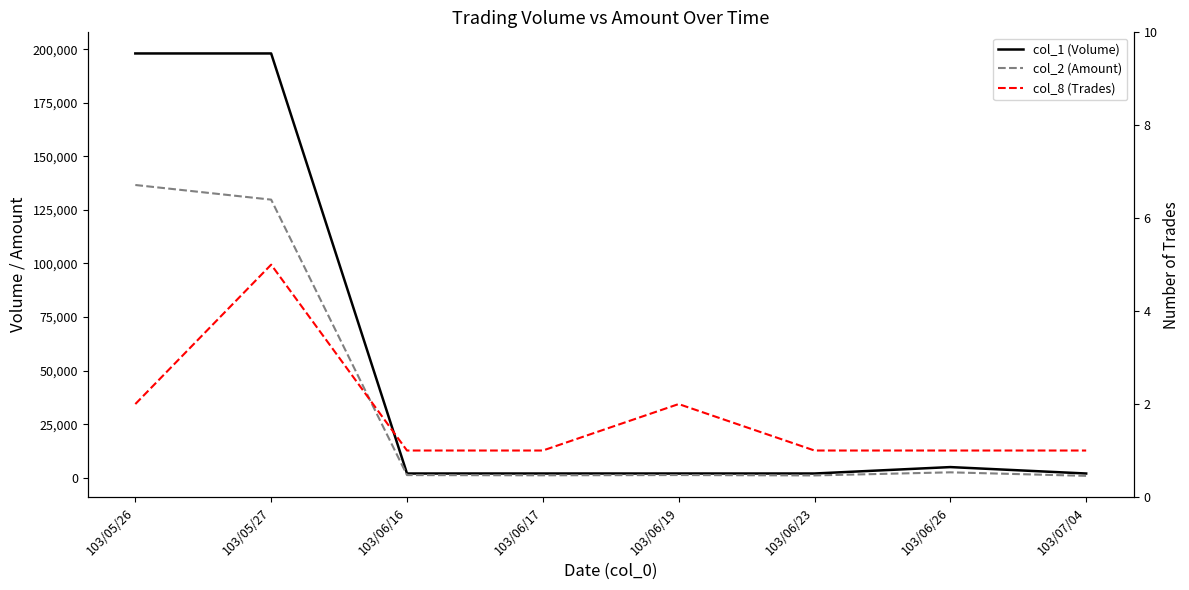

True or false: col_1 (Volume) has a value of 1138 at 103/06/19.

False